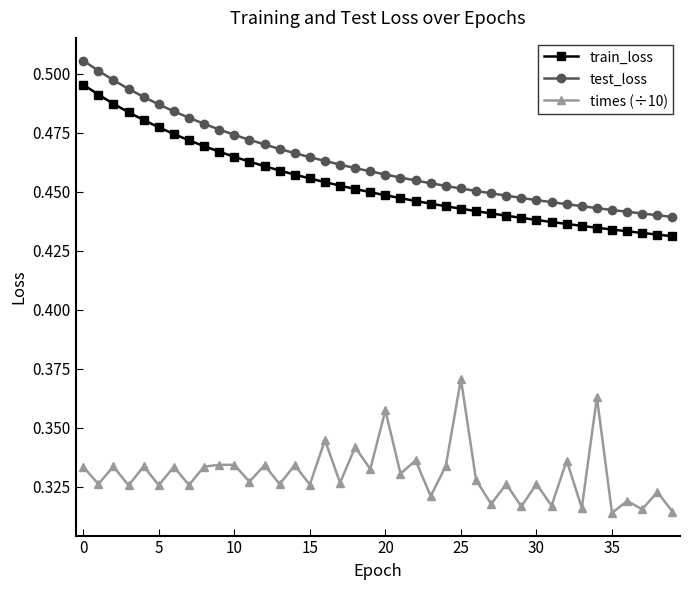

List the series in order of their peak value, highest first.

test_loss, train_loss, times (÷10)